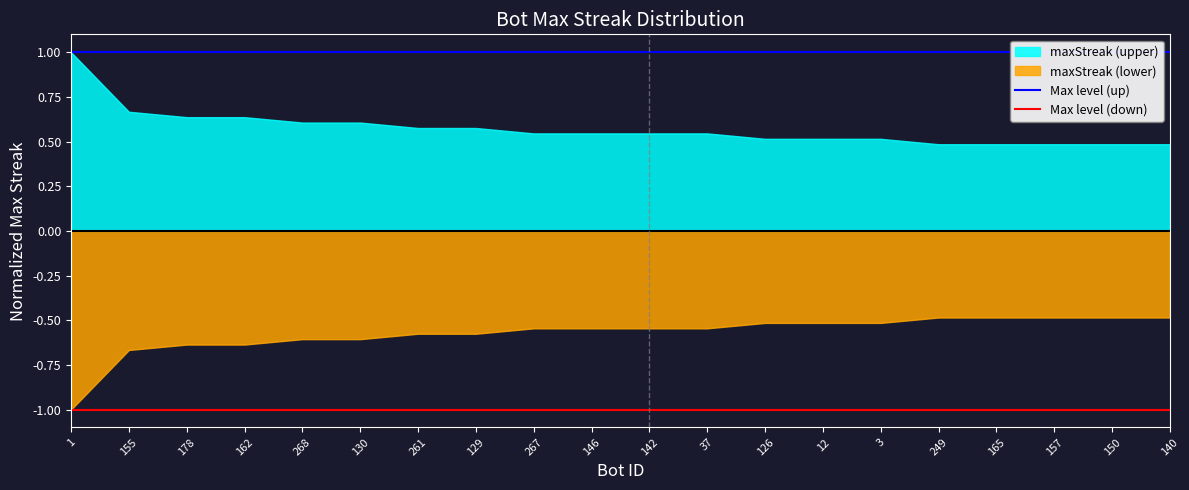

What position from the left is 140?

20